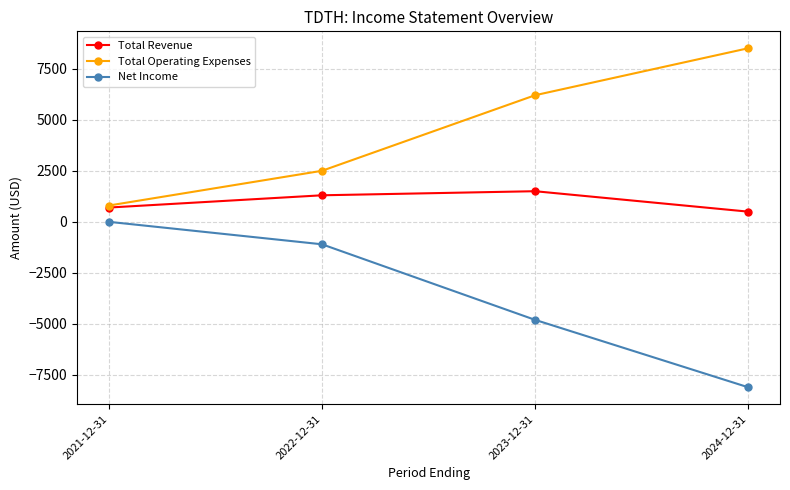

Reading left to right, list all the values displayed in this chart.

Total Revenue: 2021-12-31=700	2022-12-31=1300	2023-12-31=1500	2024-12-31=500
Total Operating Expenses: 2021-12-31=800	2022-12-31=2500	2023-12-31=6200	2024-12-31=8500
Net Income: 2021-12-31=0	2022-12-31=-1100	2023-12-31=-4800	2024-12-31=-8100